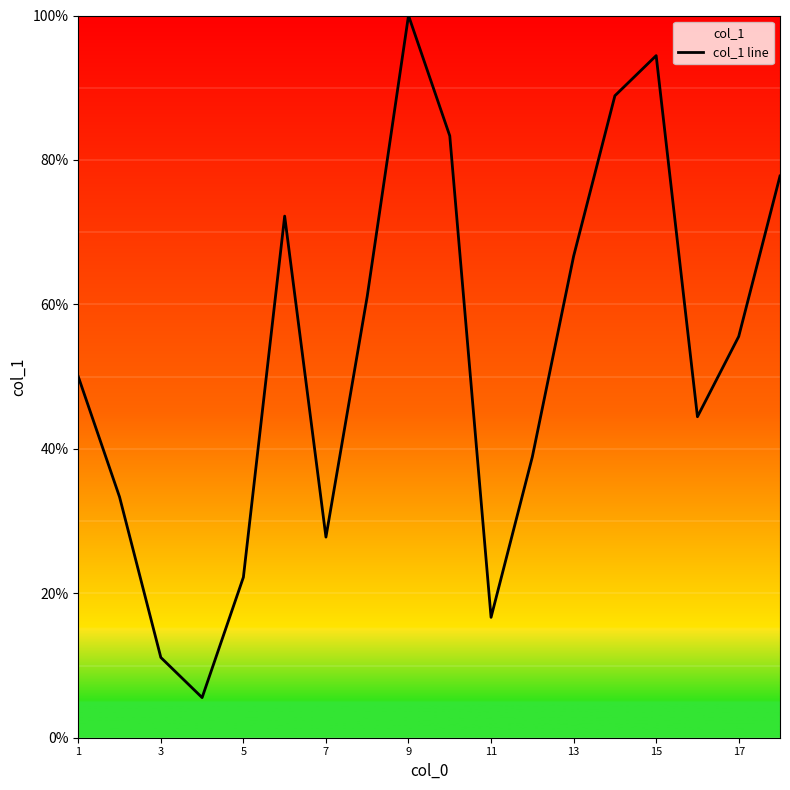

What is the difference between the maximum and minimum values?

94.4